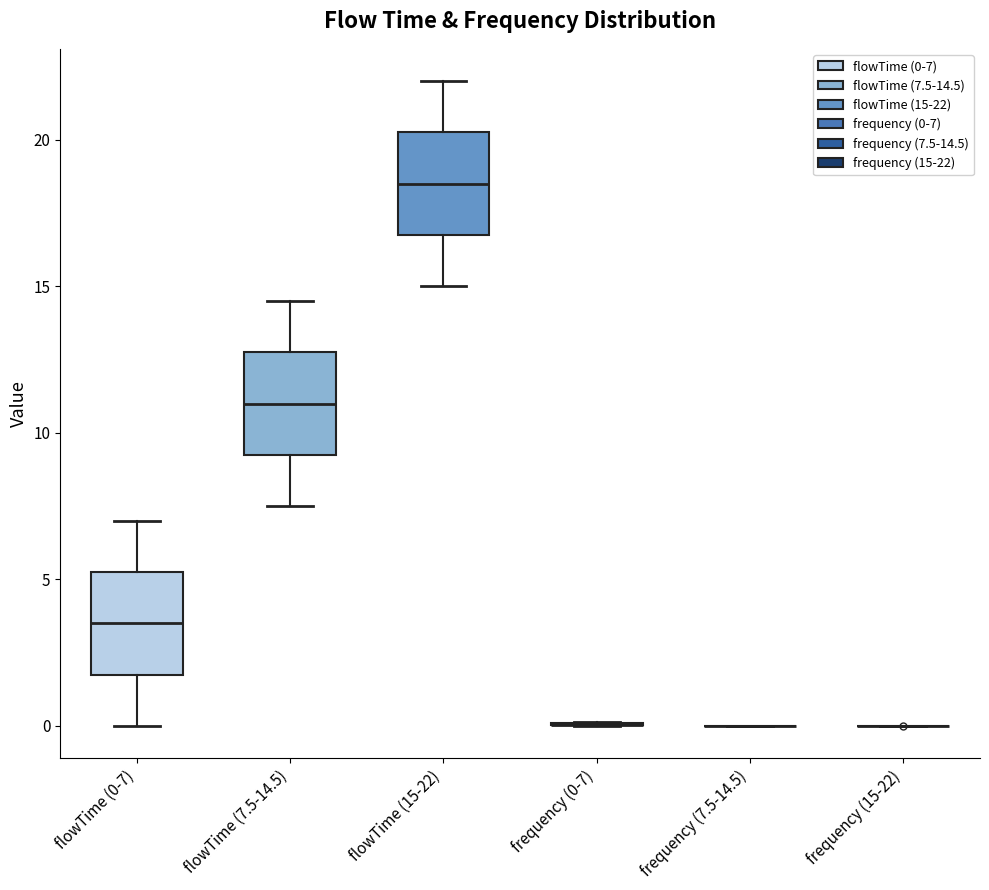

Reading left to right, transcribe this box plot: for each box, give where its median line is, the range the box spans, and where its two whiskers end, as read against the y-axis. The values are not printed on the chart, so give them approximately, as read against the axis.

flowTime (0-7): median 3.5, box 2.0 to 5.5, whiskers 0.0 to 7.0
flowTime (7.5-14.5): median 11.0, box 9.5 to 13.0, whiskers 7.5 to 14.5
flowTime (15-22): median 18.5, box 17.0 to 20.5, whiskers 15.0 to 22.0
frequency (0-7): box collapsed to a line at 0.0, whiskers 0.0 to 0.0
frequency (7.5-14.5): box collapsed to a line at 0.0, whiskers 0.0 to 0.0
frequency (15-22): box collapsed to a line at 0.0, whiskers 0.0 to 0.0